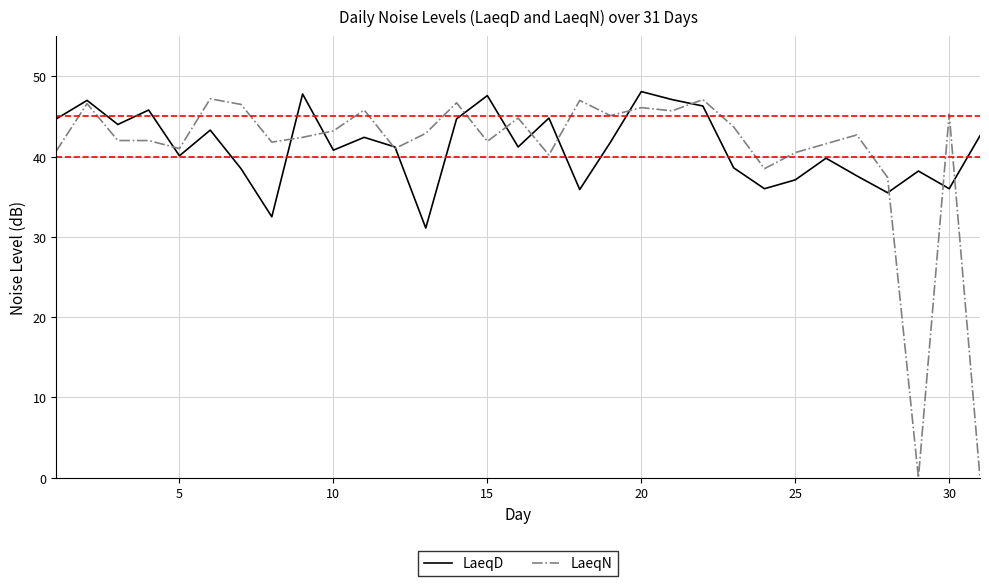

List the series in order of their overall mean, lowest first.

LaeqN, LaeqD